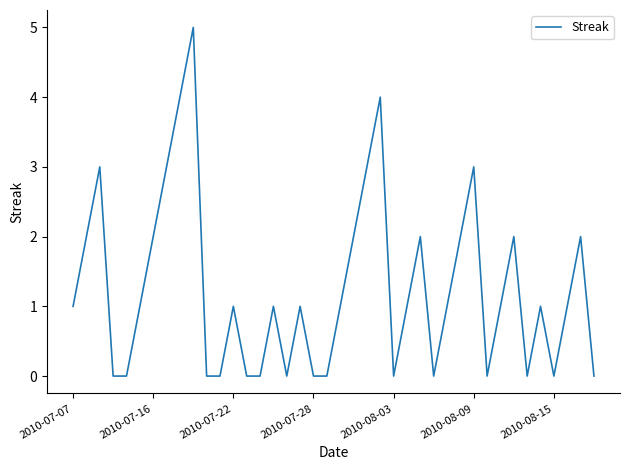

What is the greatest value displayed?

5